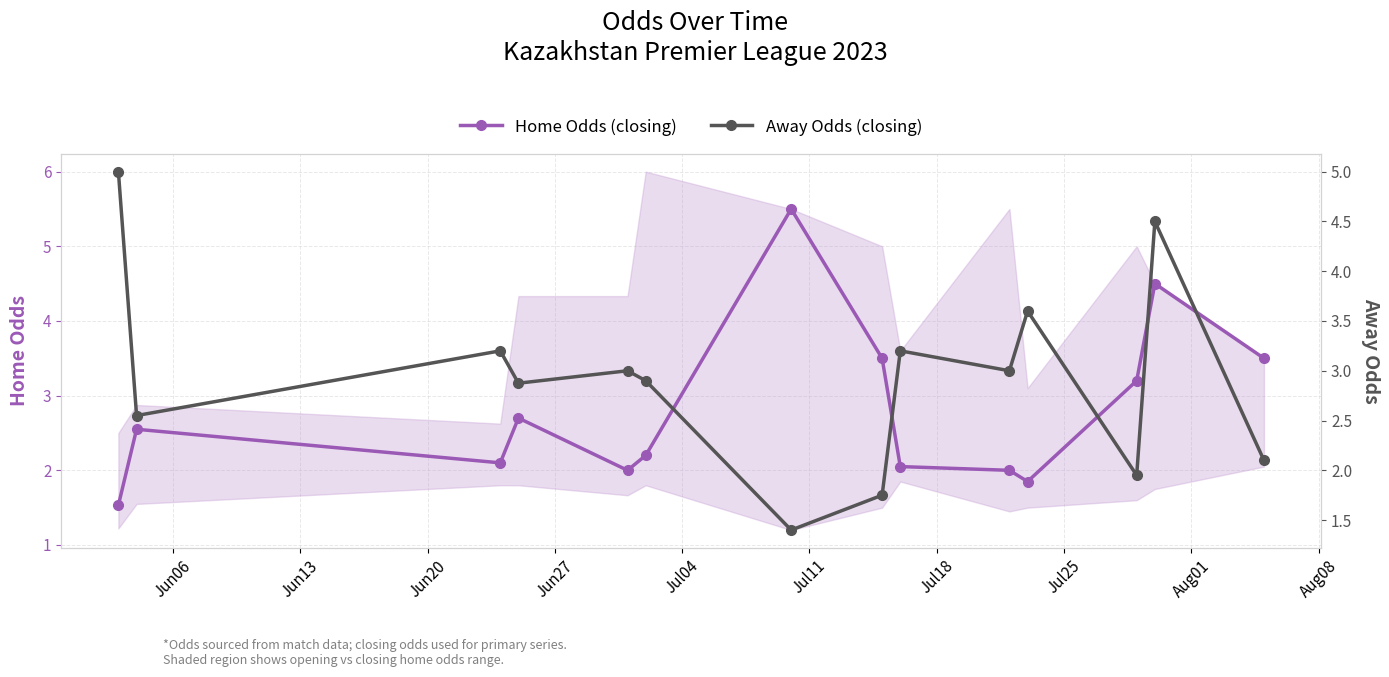

What are all the series names shown in the legend?

Home Odds (closing), Away Odds (closing)